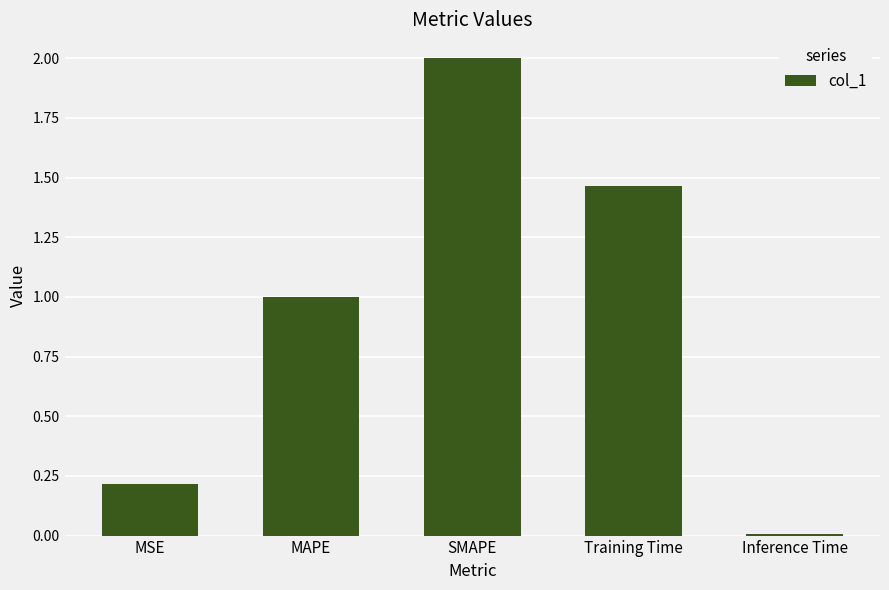

At which category does the chart reach its minimum across all series?

Inference Time